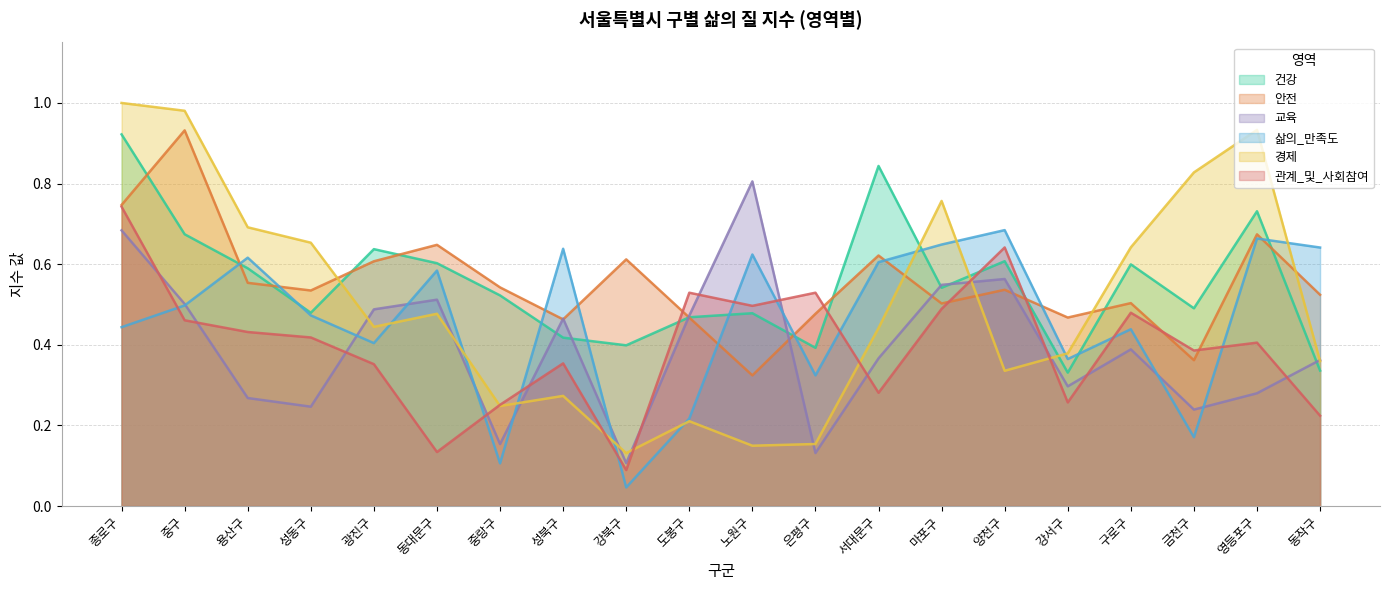

What is the label of the 8th point from the left?

성북구